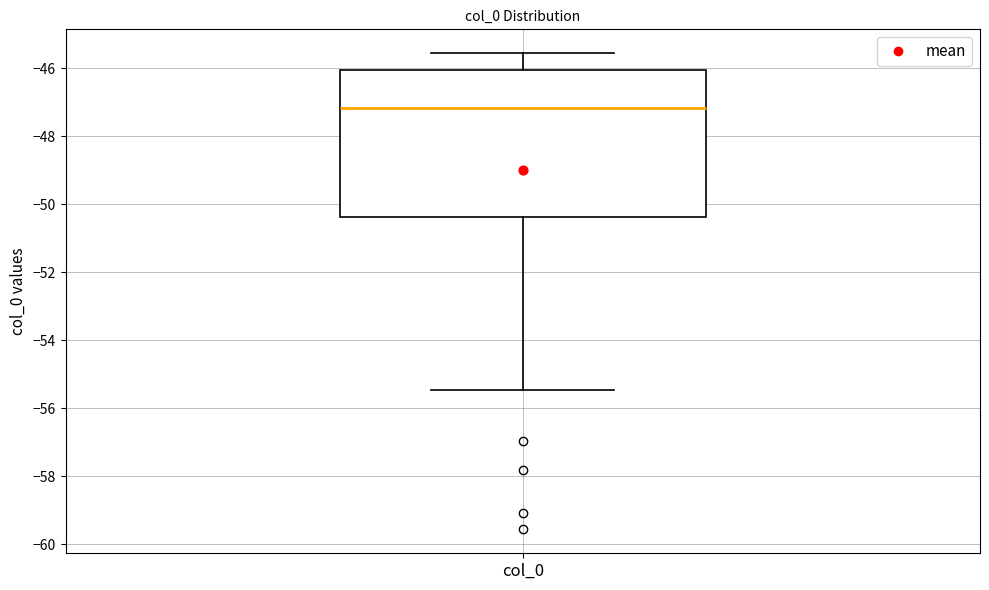

Where does the lower whisker of the box for col_0 end on the y-axis? The values are not printed on the chart, so give them approximately, as read against the axis.

-55.4